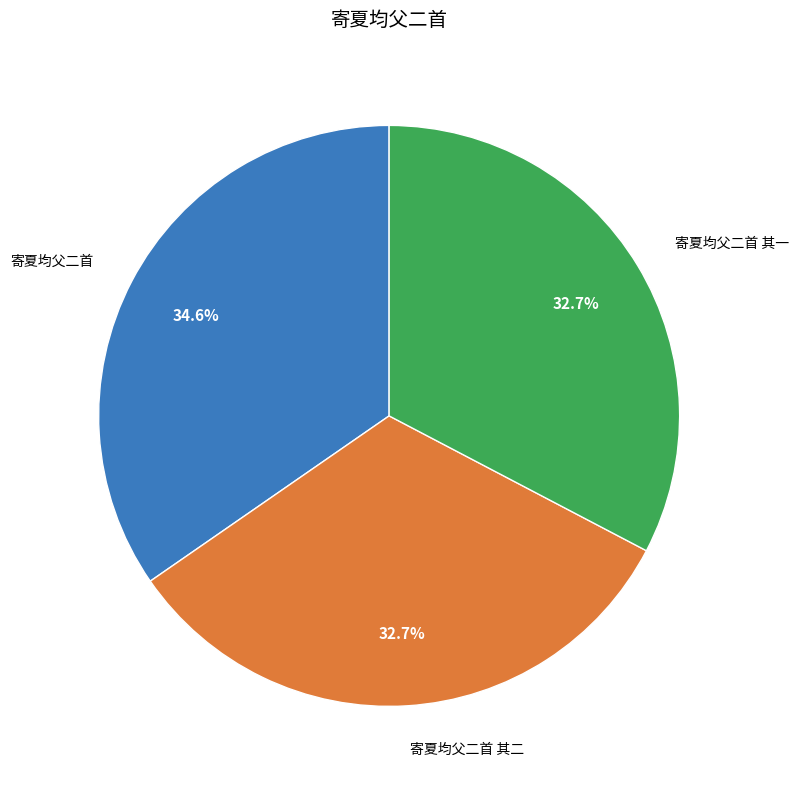

Is 寄夏均父二首 其一 the majority of the pie?

No